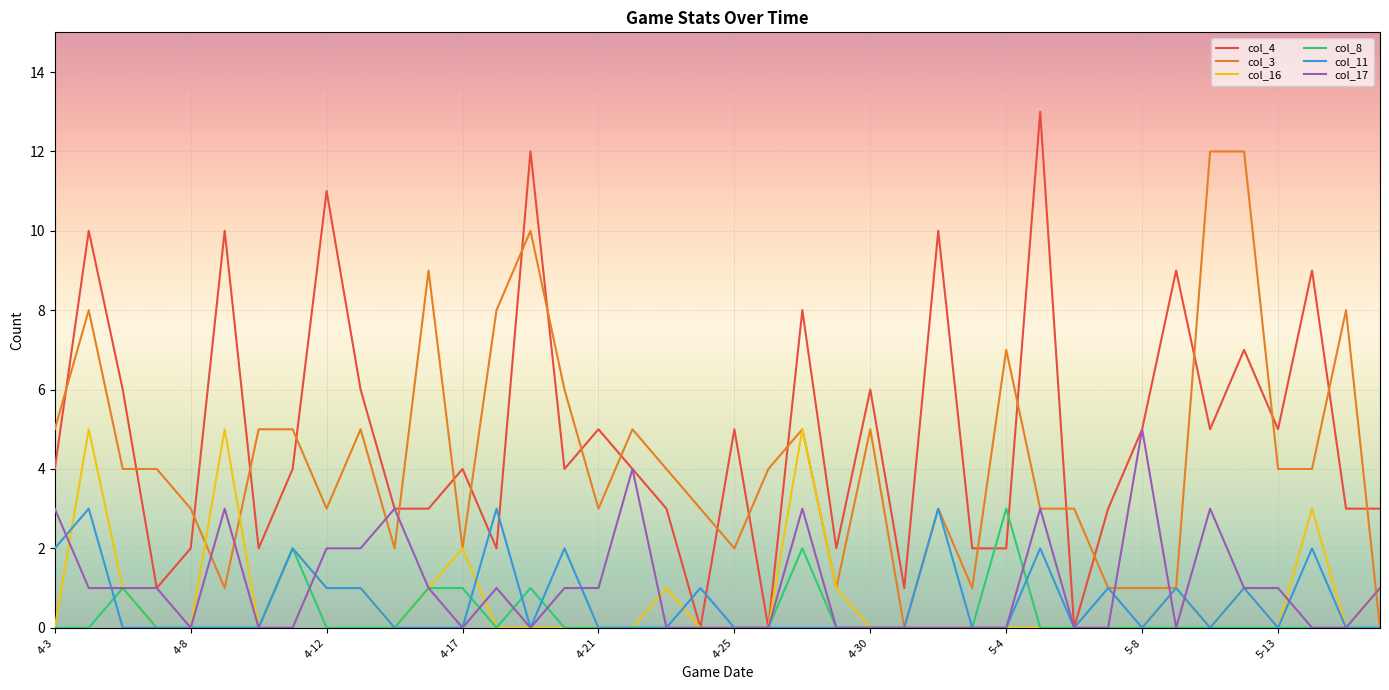

Which series has the largest range (max minus min)?

col_4